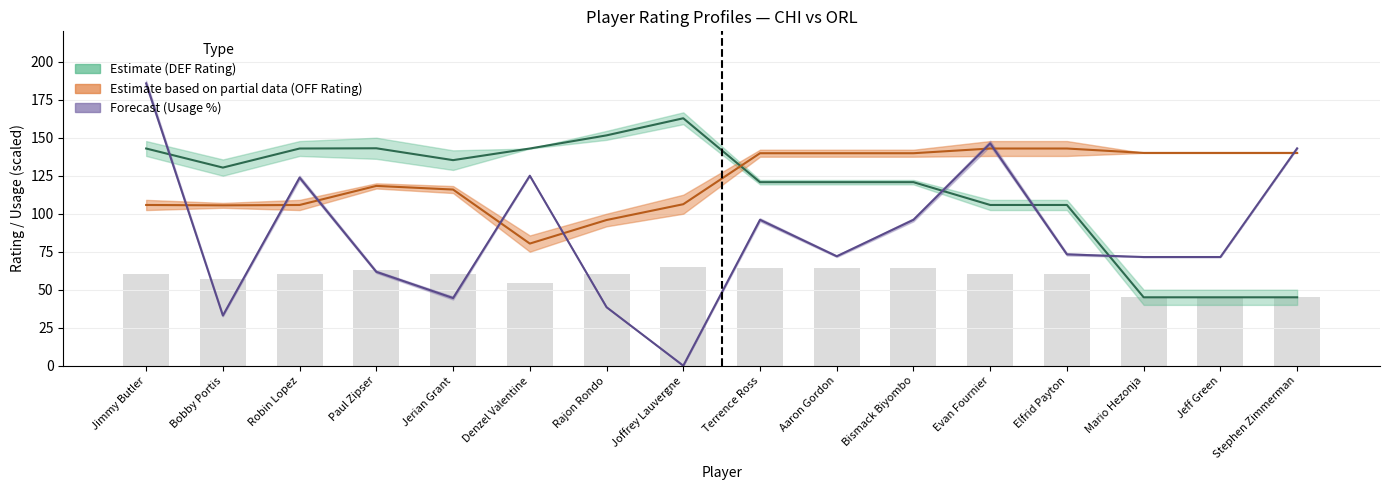

What is the label of the 7th bar from the left?

Rajon Rondo